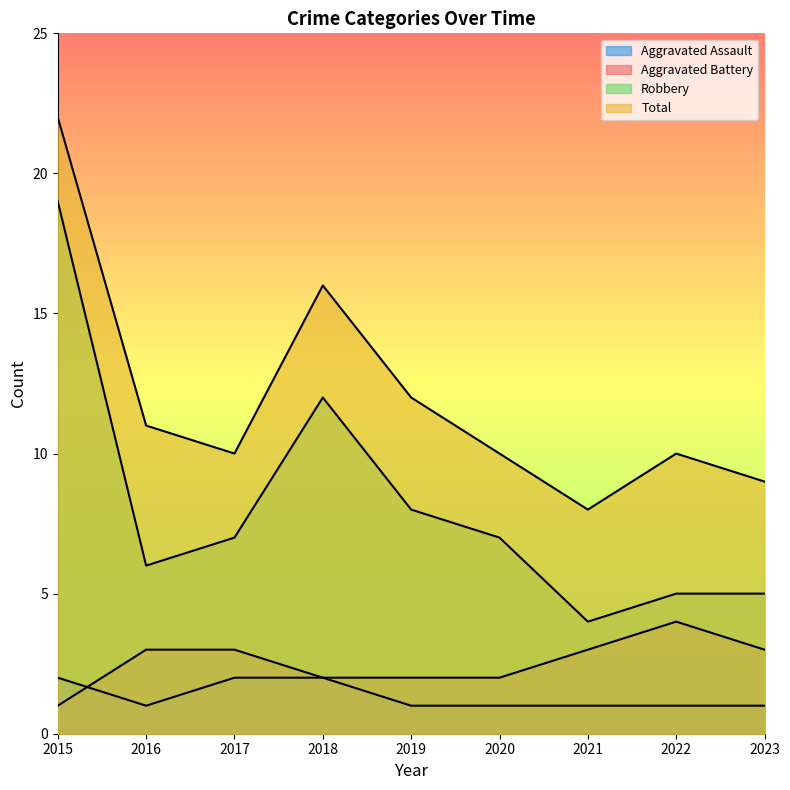

The Robbery series shows 2 at 2021. True or false?

False